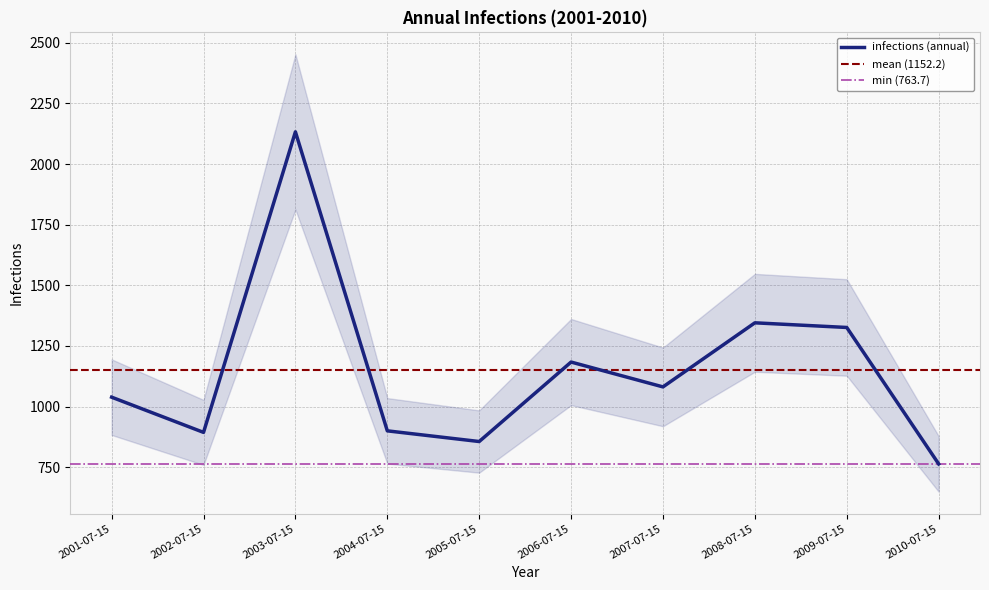

How many lines are shown in the chart?

1